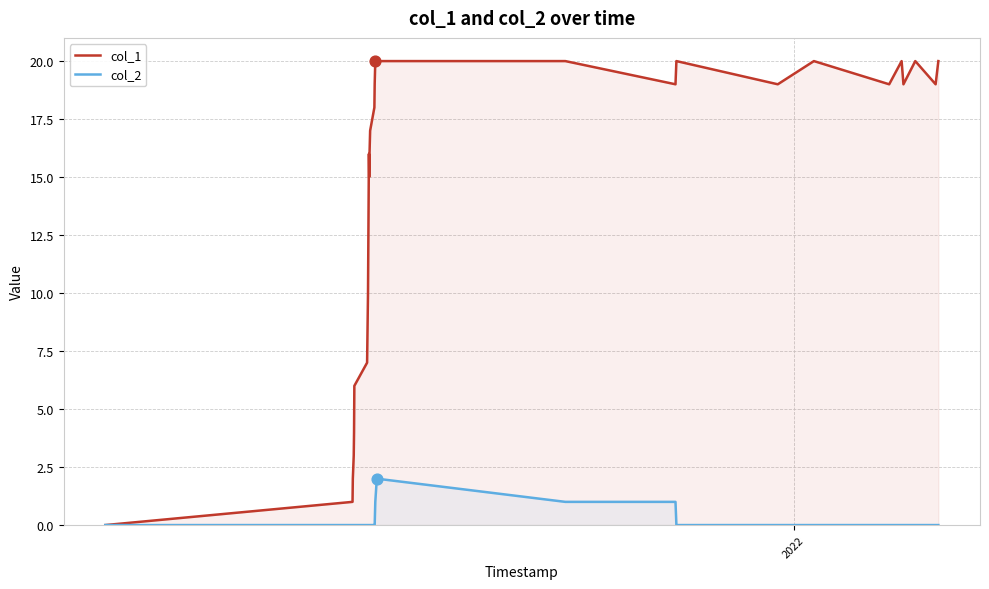

Which series contains the highest Y value?

col_1